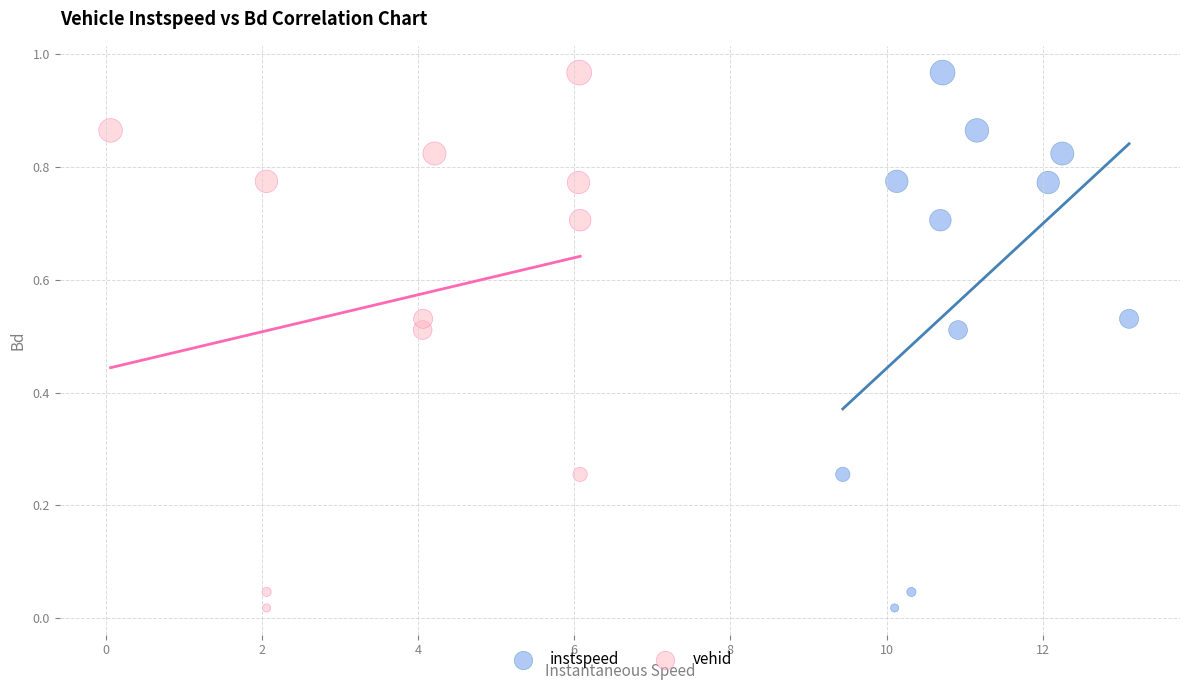

What are all the series names shown in the legend?

instspeed, vehid